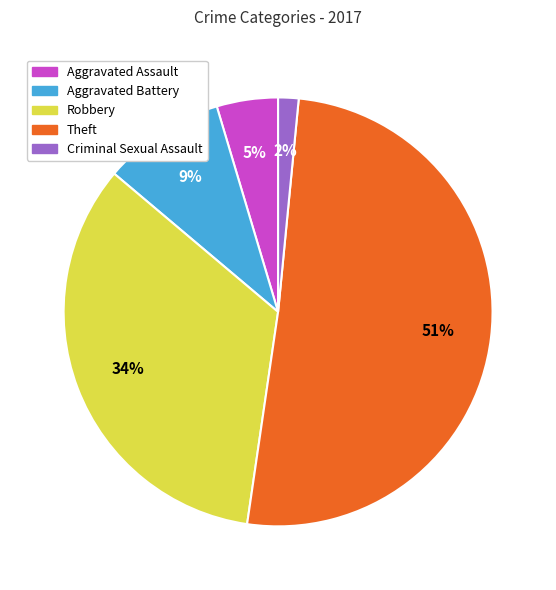

Is it true that Criminal Sexual Assault is 8% of the pie?

False